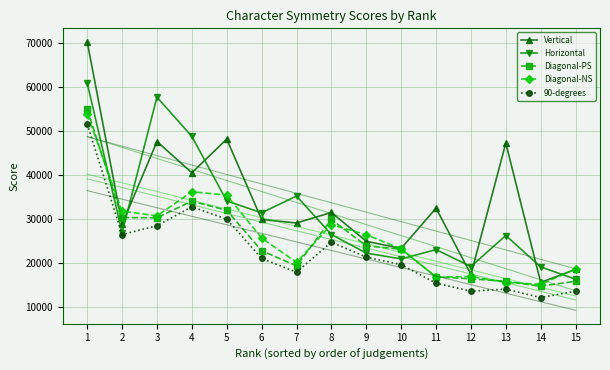

How many data points in 90-degrees are less than 20941?

7